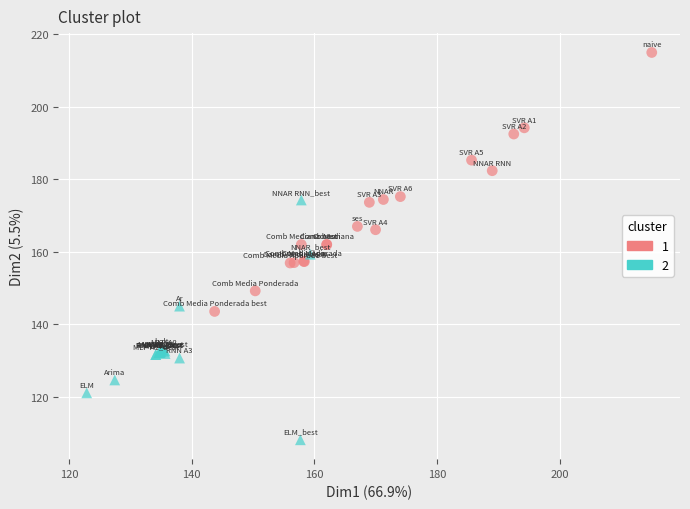

Which series has the widest spread of Y values?

1